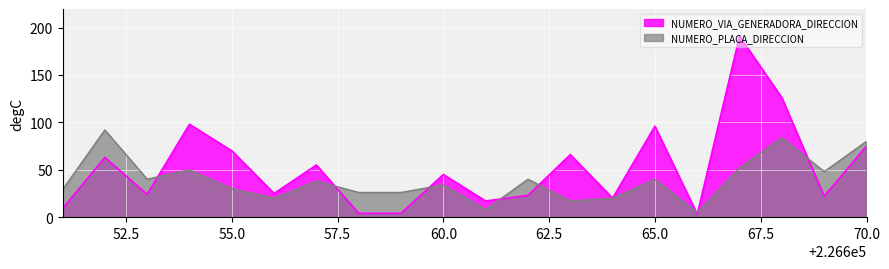

Reading left to right, list all the values displayed in this chart.

NUMERO_VIA_GENERADORA_DIRECCION: 9	63	24	98	70	25	55	4	4	45	17	23	66	20	96	3	191	126	22	75
NUMERO_PLACA_DIRECCION: 29	92	40	50	30	20	38	26	26	34	8	40	17	20	40	5	52	84	48	80